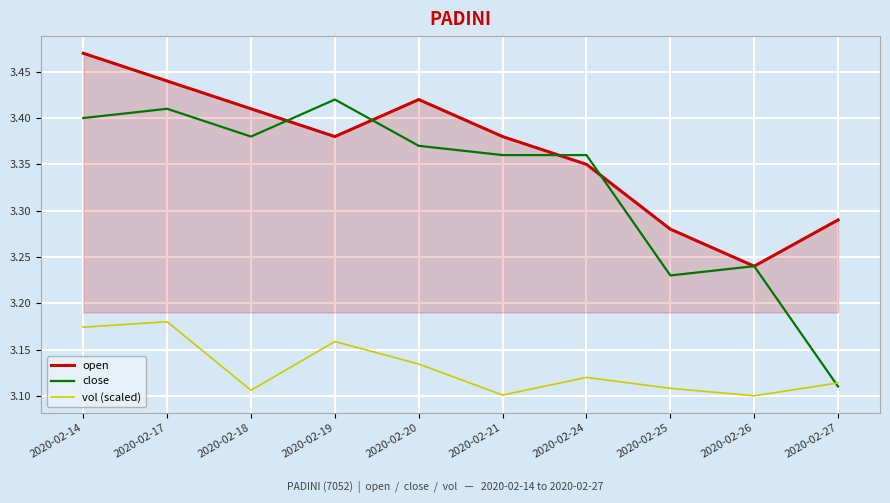

Rank the series by their average value, from highest to lowest.

open, close, vol (scaled)